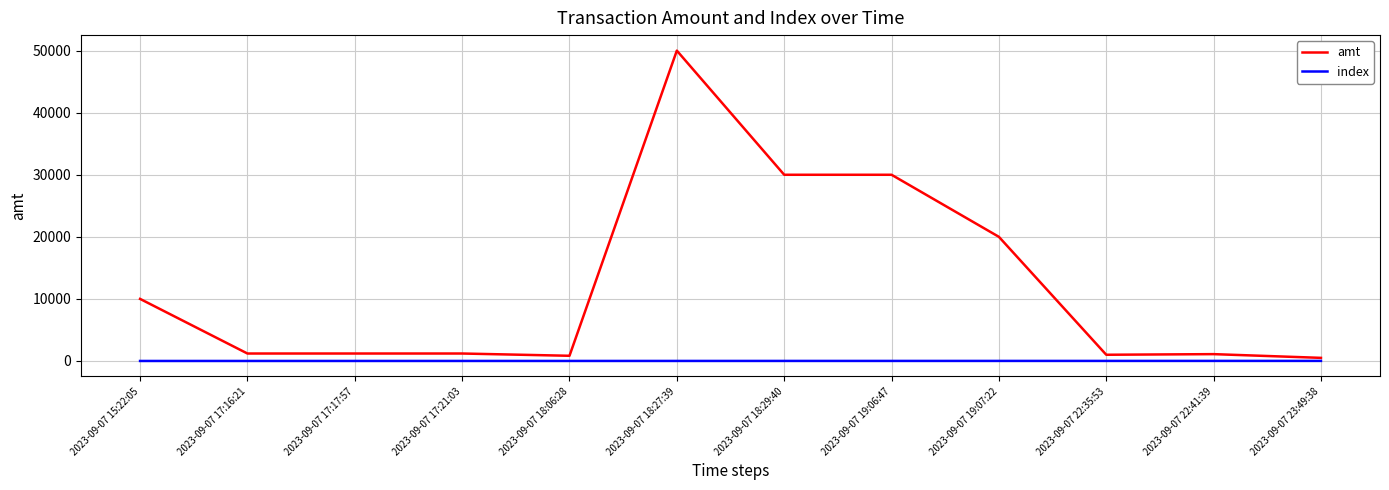

List the series in order of their peak value, highest first.

amt, index